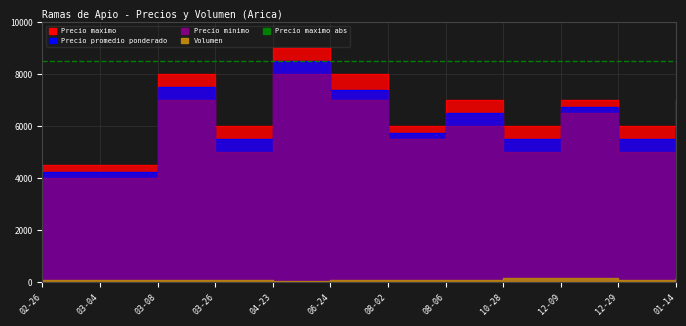

What is the average value of the Precio minimo series?

5792